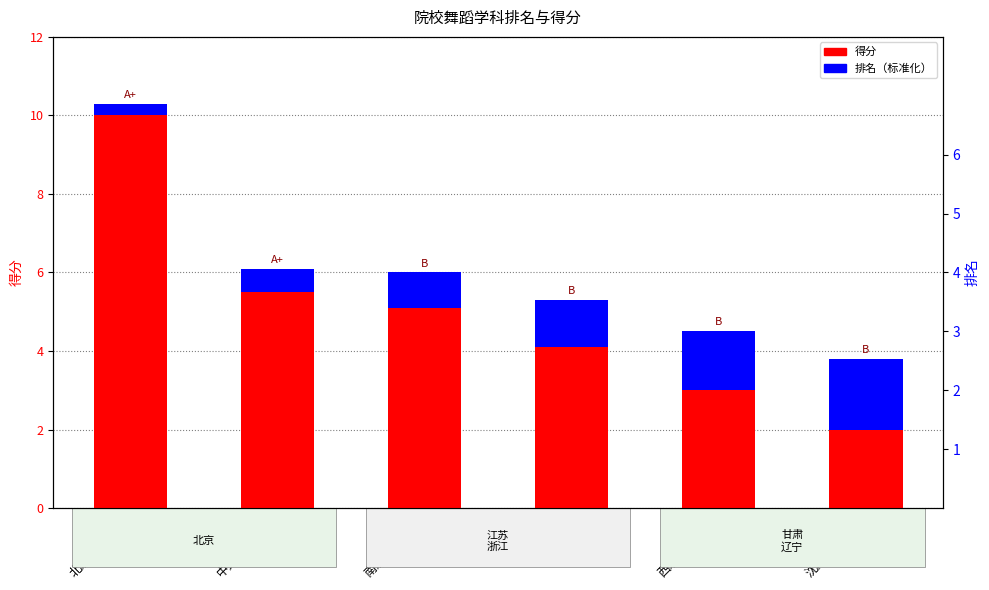

The value of 得分 at 中央民族大学 is 6.1. True or false?

True